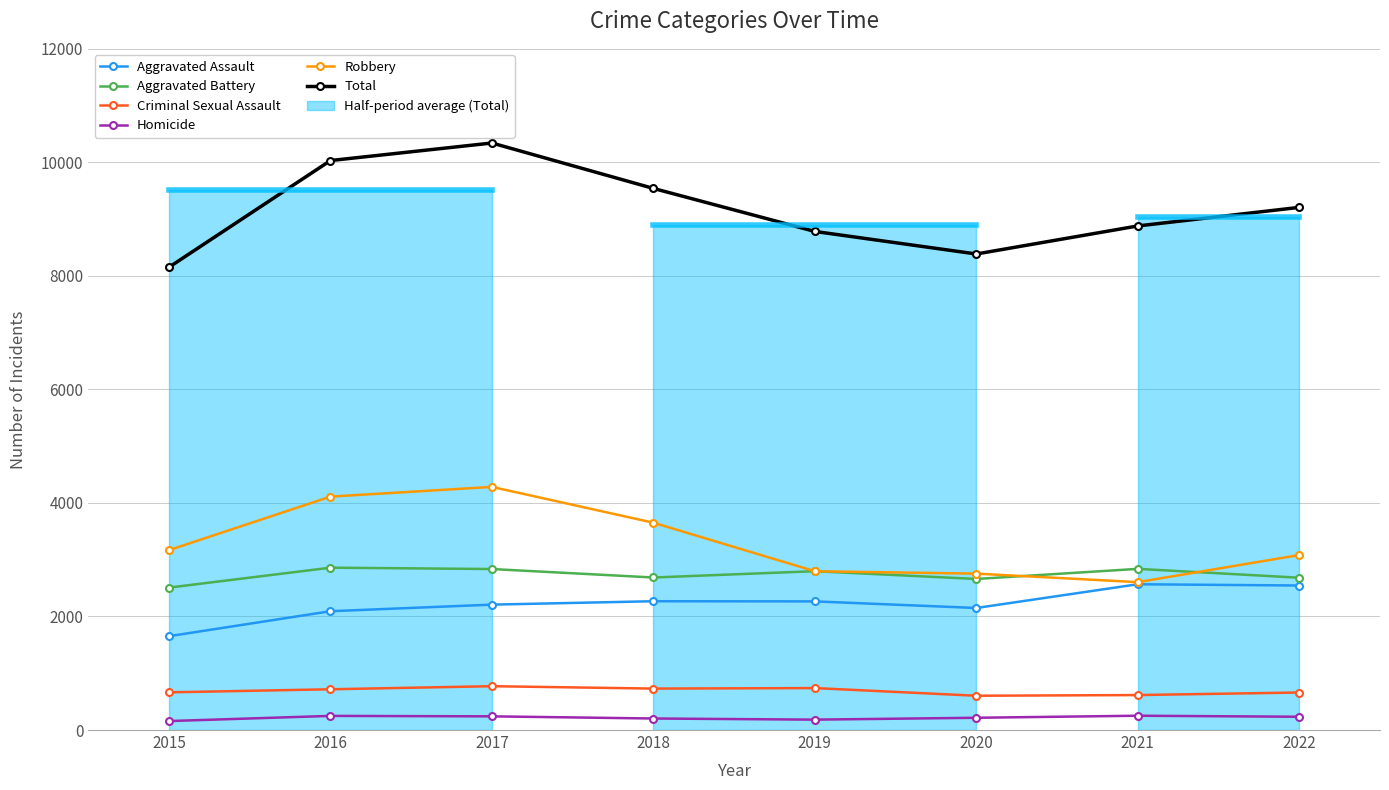

List the series in order of their peak value, highest first.

Total, Robbery, Aggravated Battery, Aggravated Assault, Criminal Sexual Assault, Homicide